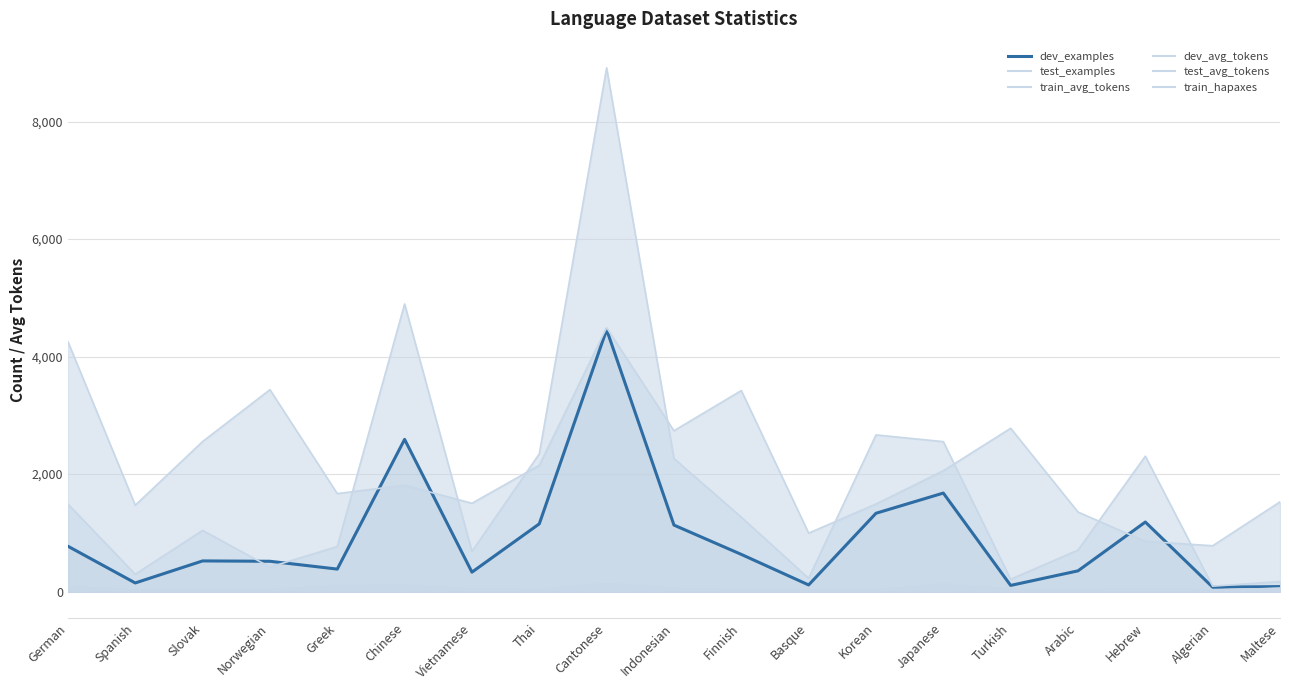

What is the difference between the maximum and second lowest values in the train_avg_tokens (line) series?

108.7